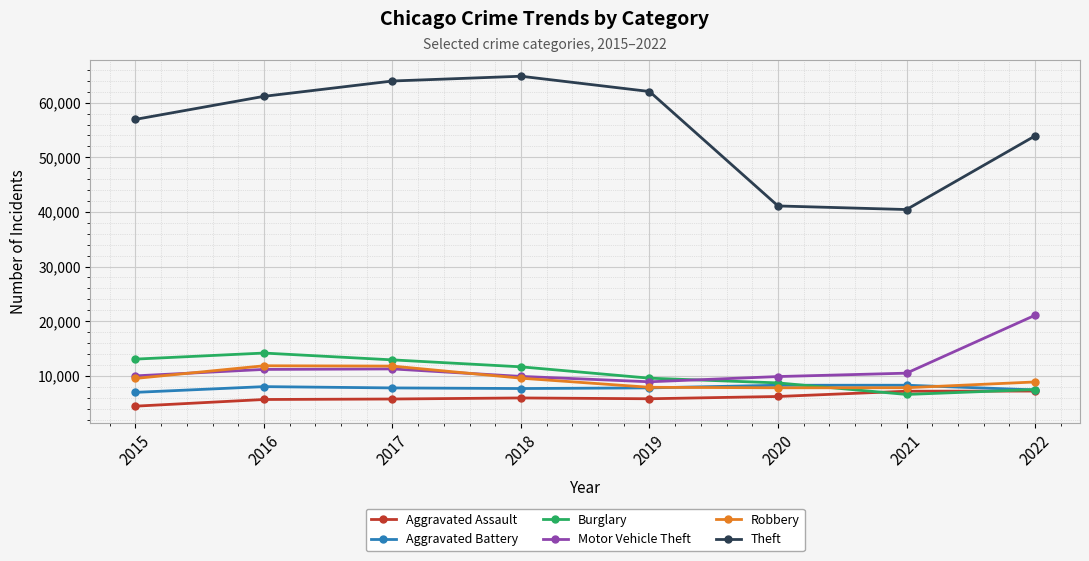

What is the difference between the highest and lowest values at 2018?

58884